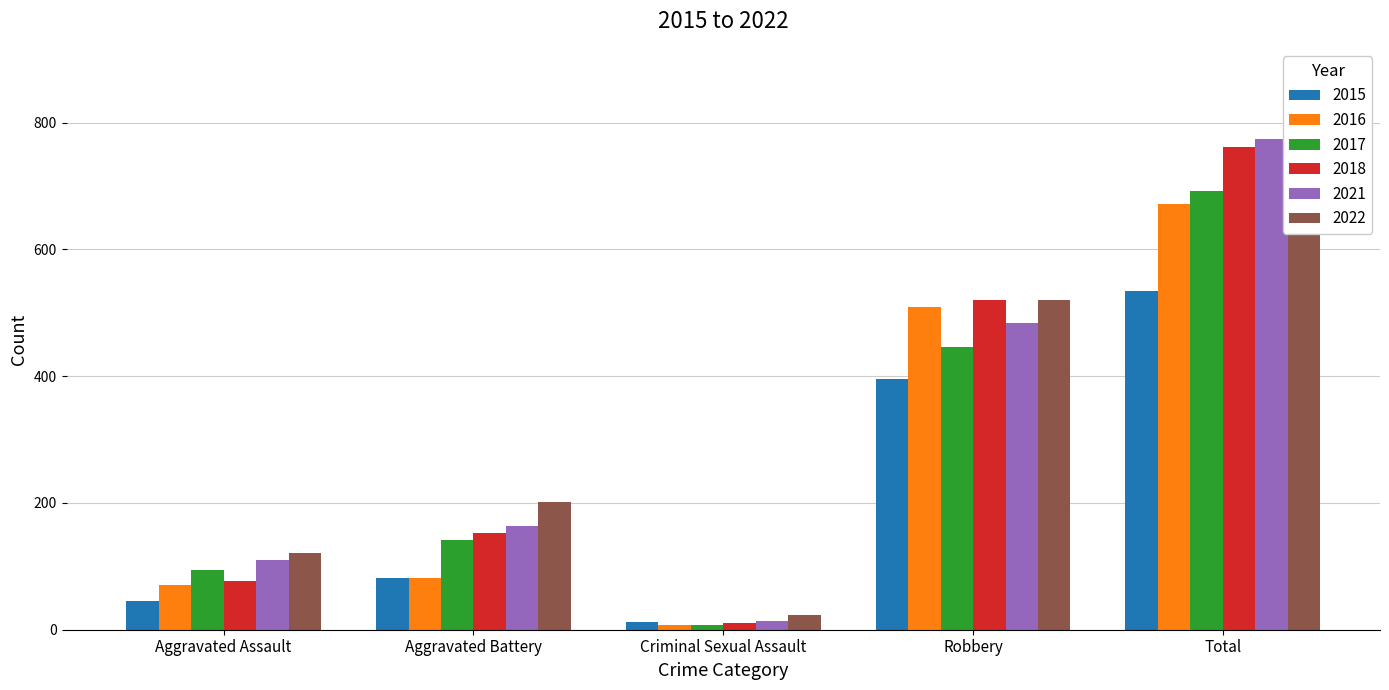

What is the maximum value shown in the chart?

873